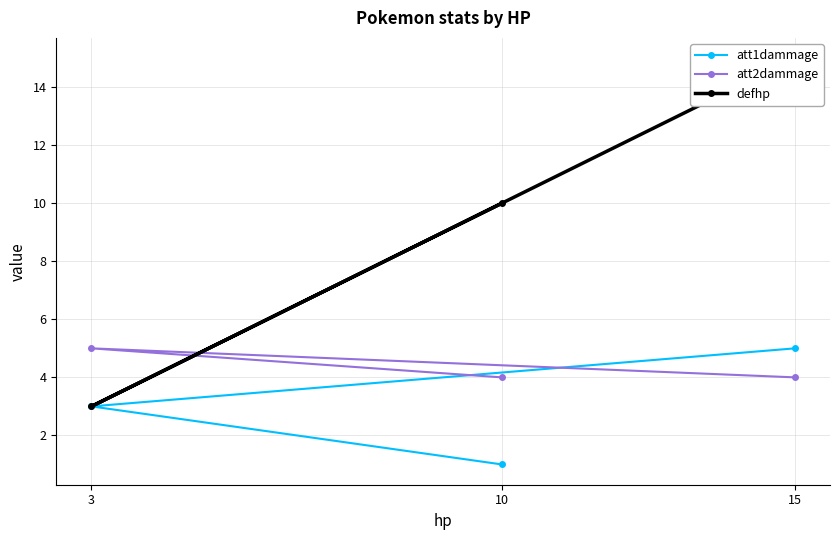

What are all the series names shown in the legend?

att1dammage, att2dammage, defhp